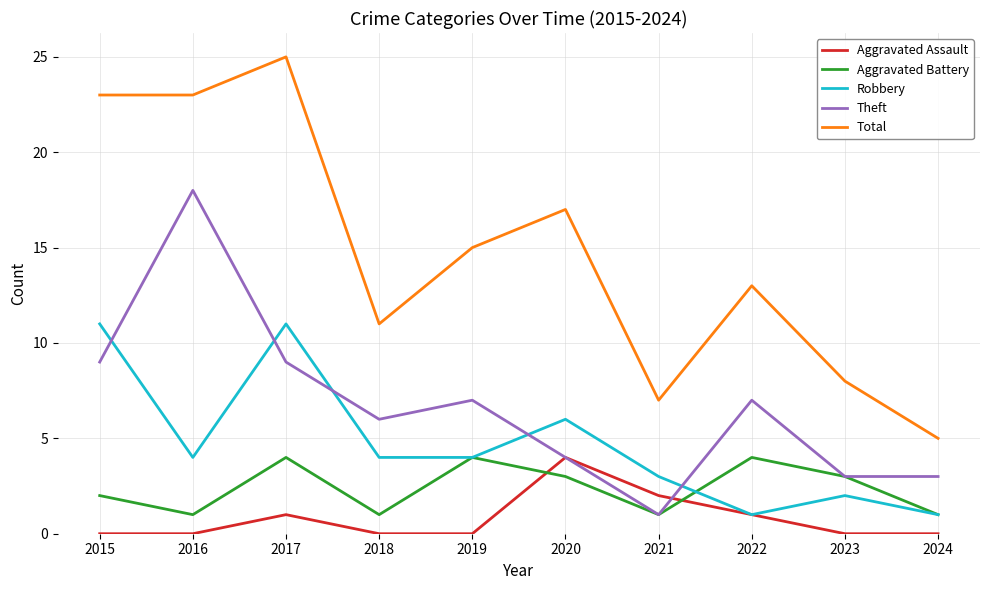

Between which two adjacent categories do Theft and Robbery first intersect?

2015 and 2016